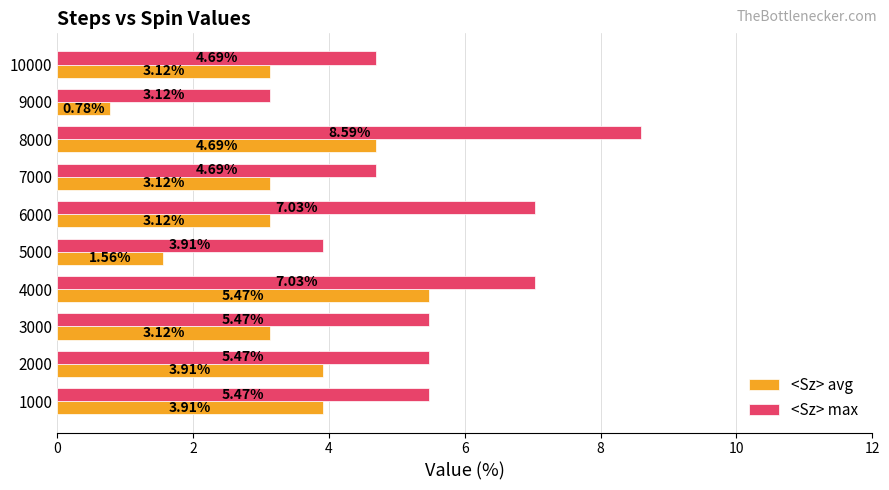

What is the sum of all <Sz> max values?

55.5